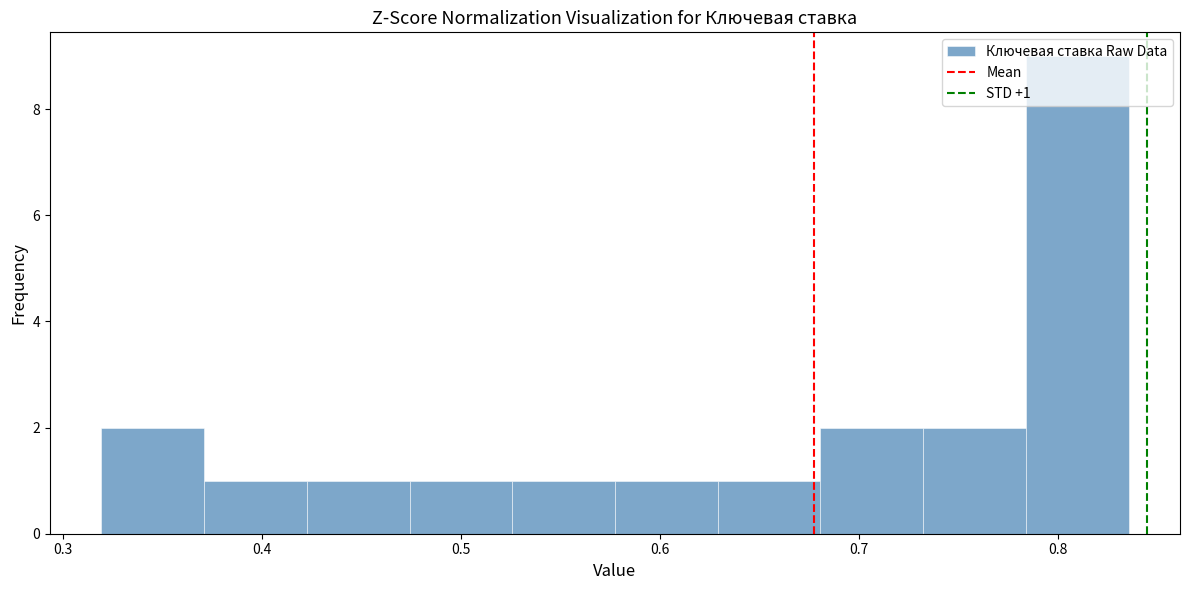

Which range on the x-axis has the tallest bar?

0.78 to 0.84